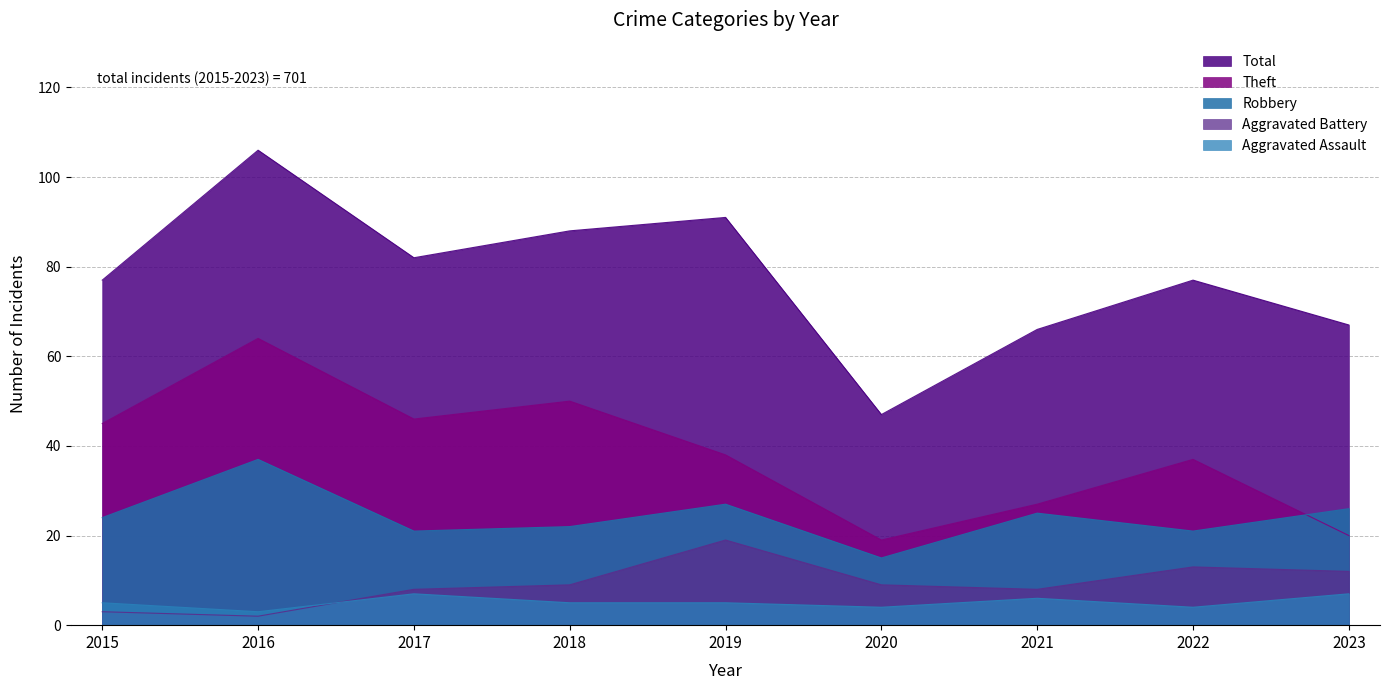

Read the Robbery value at 2018, to the nearest 10.

20